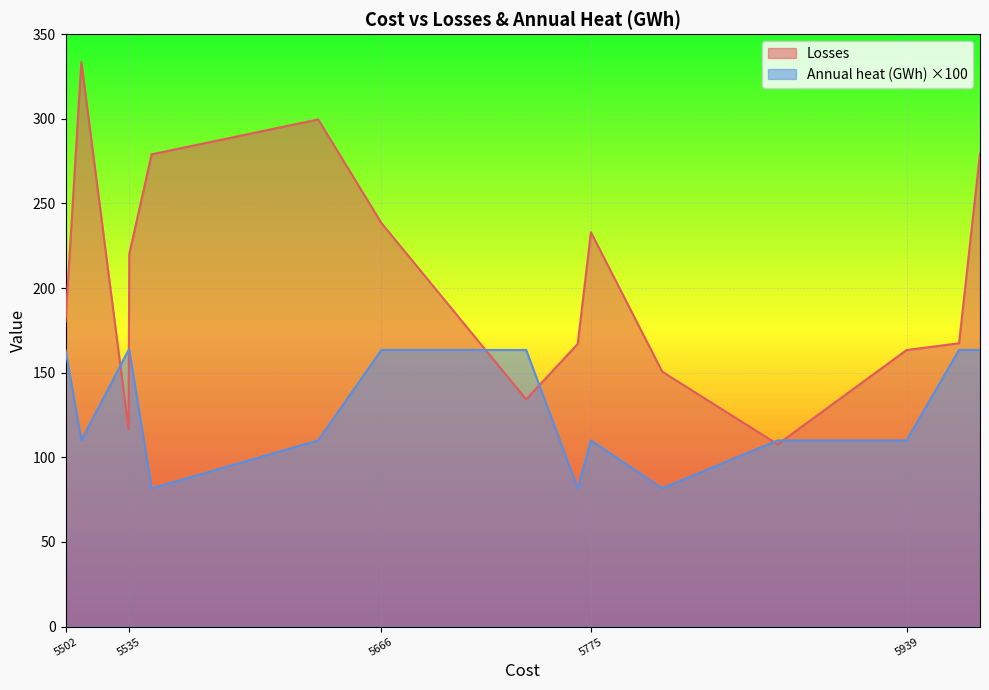

What is the greatest value displayed?

333.5